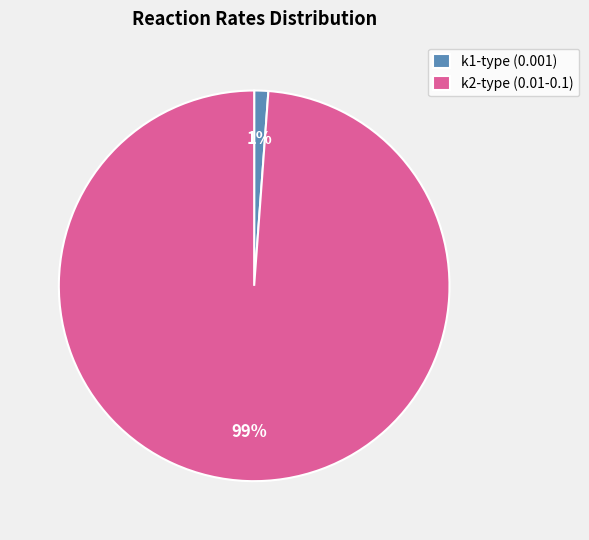

To the nearest percent, what is the average slice percentage?

50%